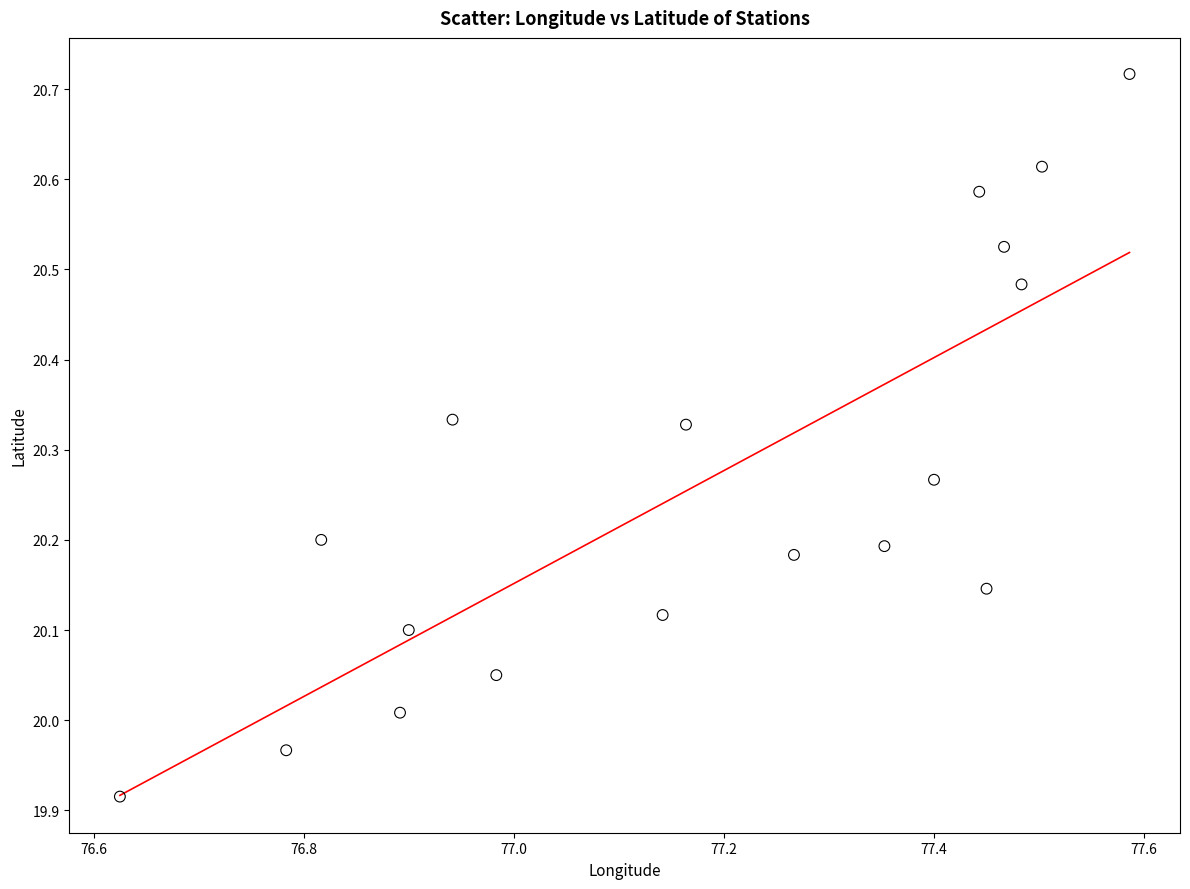

What is the range of X values (max minus min)?

1.0